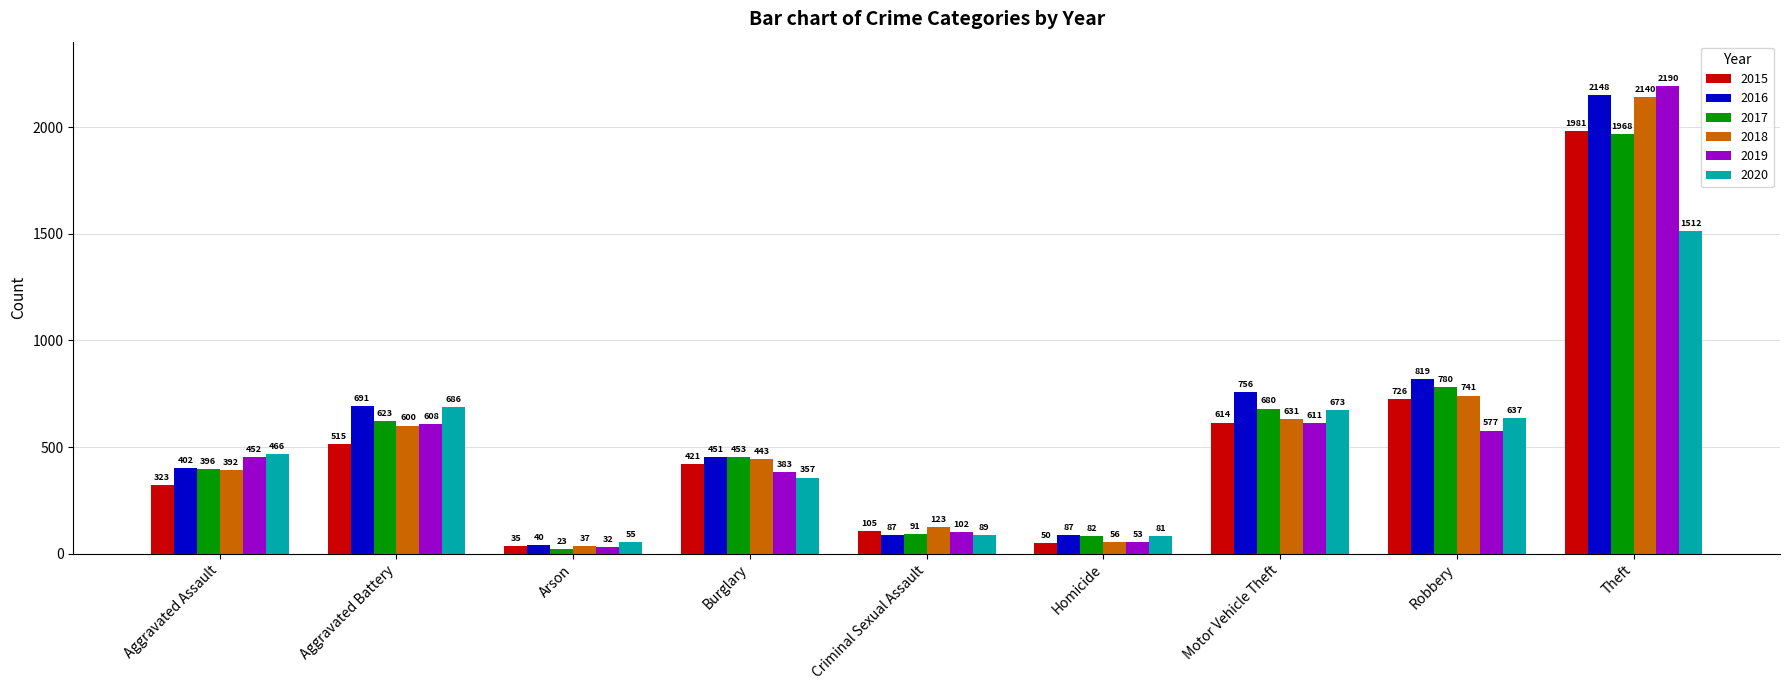

How many series are shown in this chart?

6